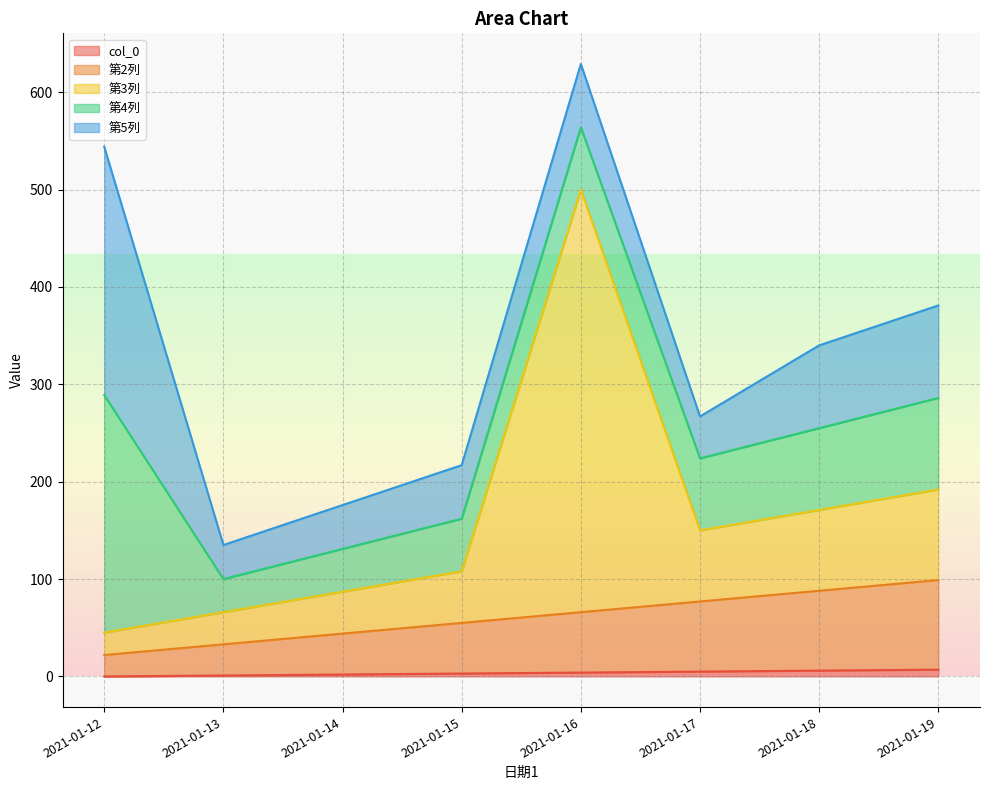

At which category is the sum across all series the highest?

2021-01-16